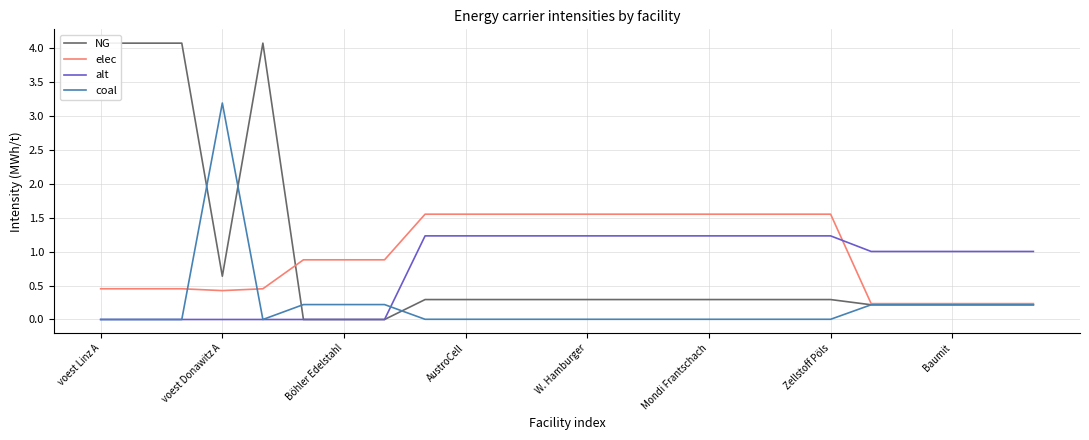

After their last crossing, which series has the higher values: elec or alt?

alt